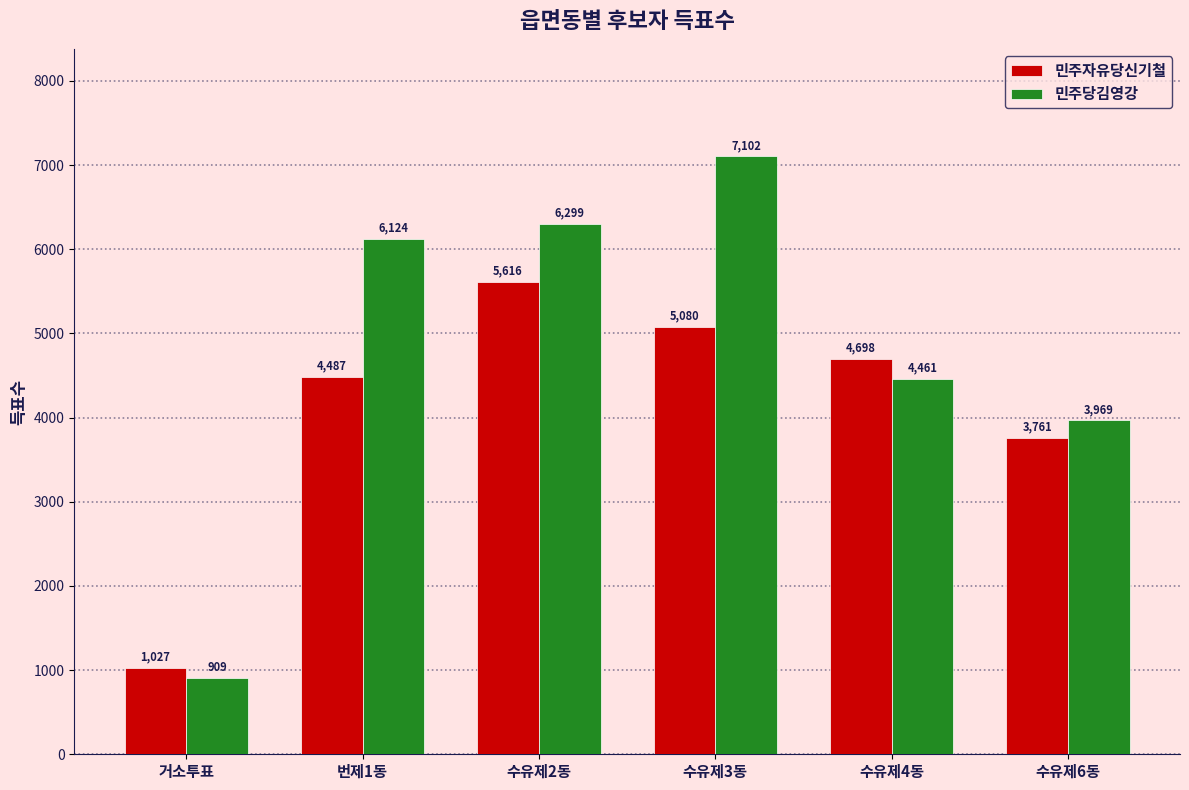

At how many categories does at least one series exceed 1799?

5